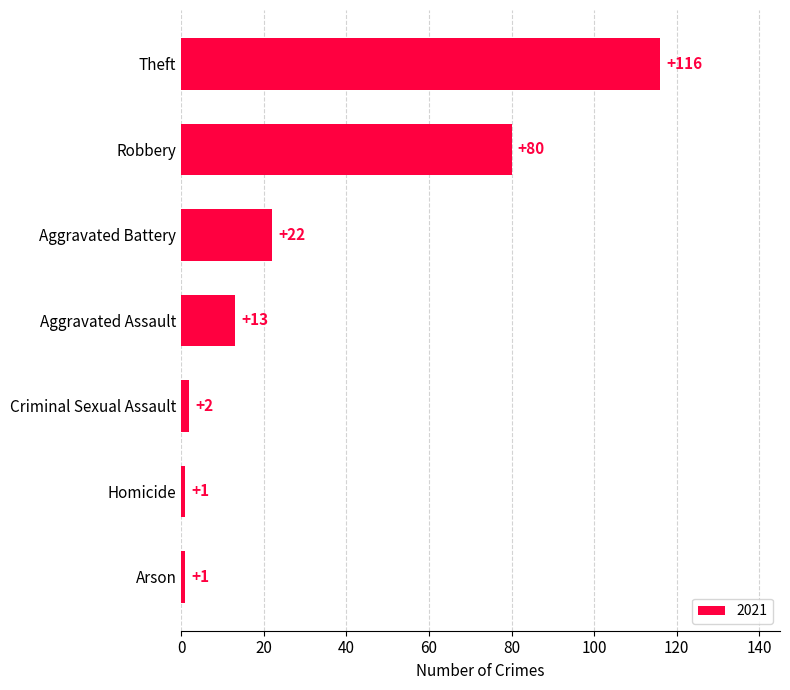

How many categories are shown in the chart?

7